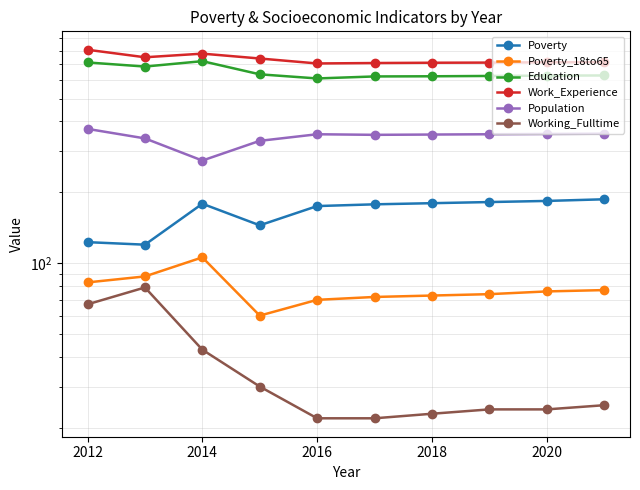

List the series in order of their peak value, lowest first.

Working_Fulltime, Poverty_18to65, Poverty, Population, Education, Work_Experience